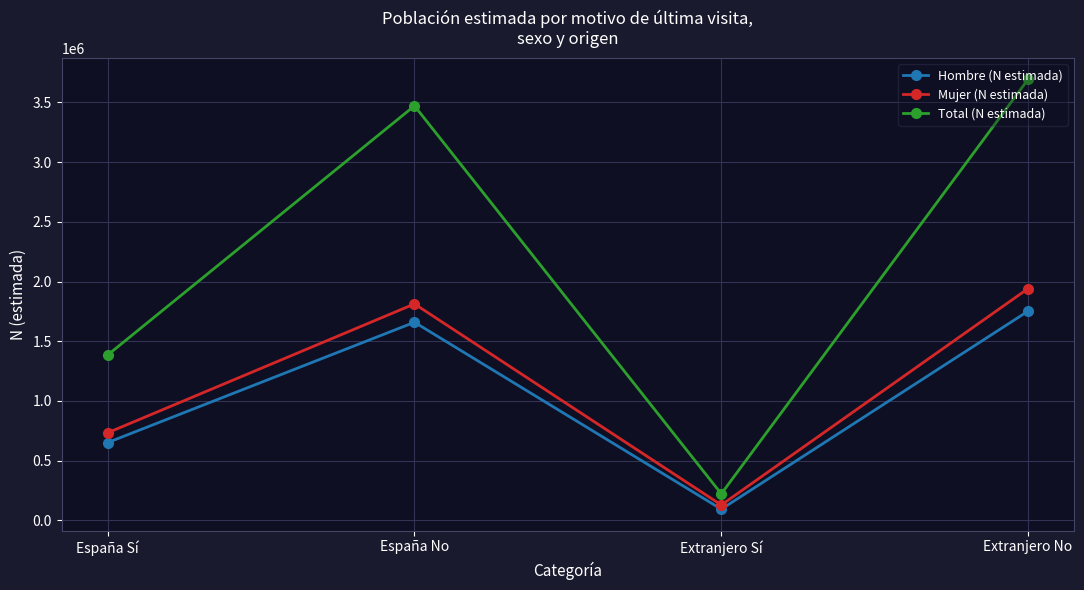

Reading left to right, extract all data points from this chart.

Hombre (N estimada): 651219	1658780	93519	1752298
Mujer (N estimada): 733357	1812456	128667	1941122
Total (N estimada): 1384577	3471235	222186	3693421